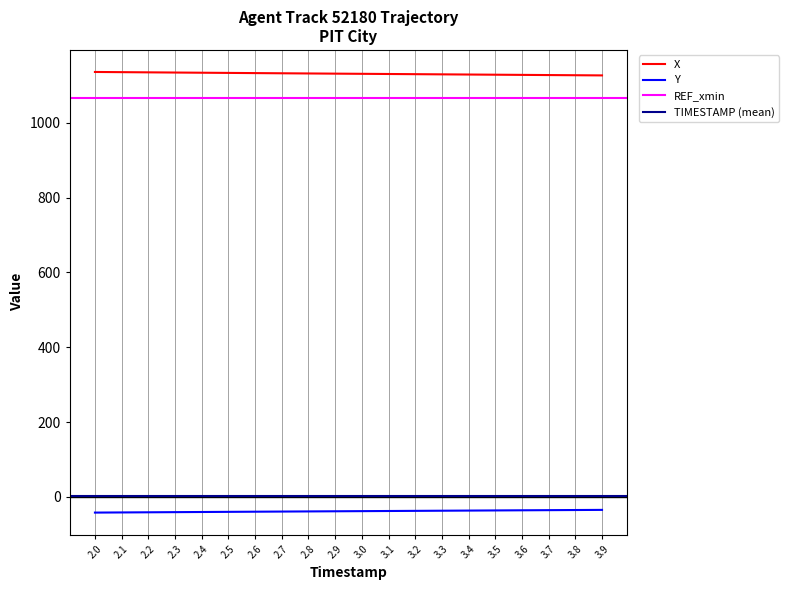

What is the value of the Y point at the 19th from the left?

-35.0